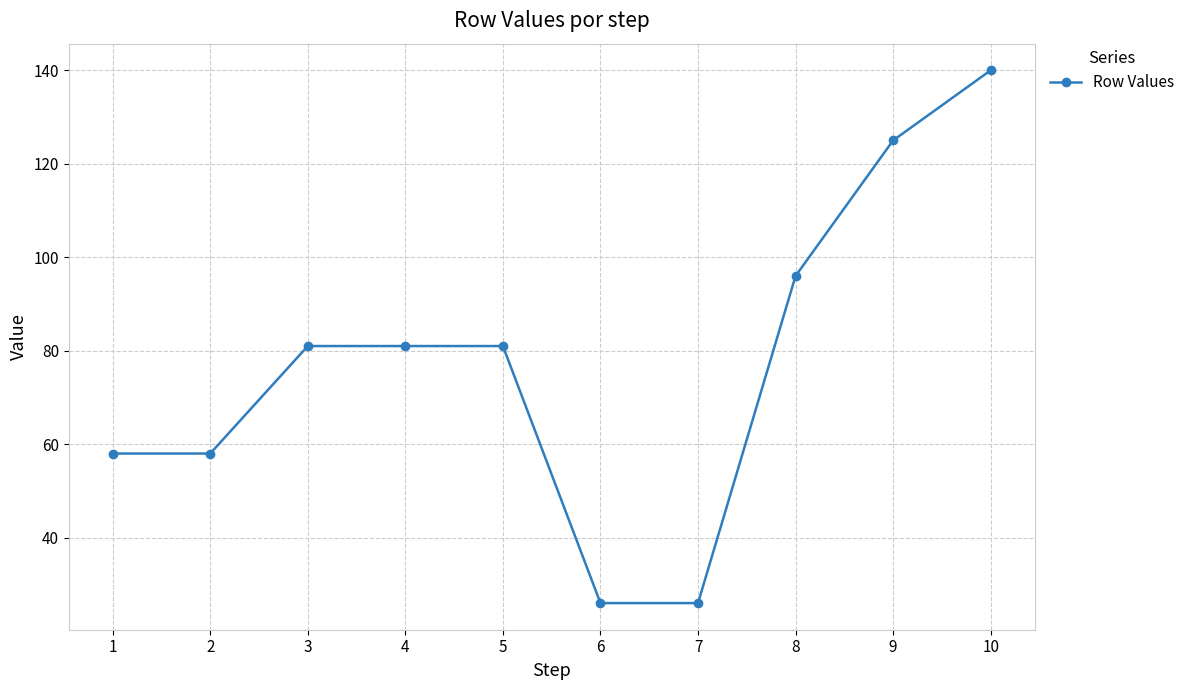

The value at 9 is 37. True or false?

False